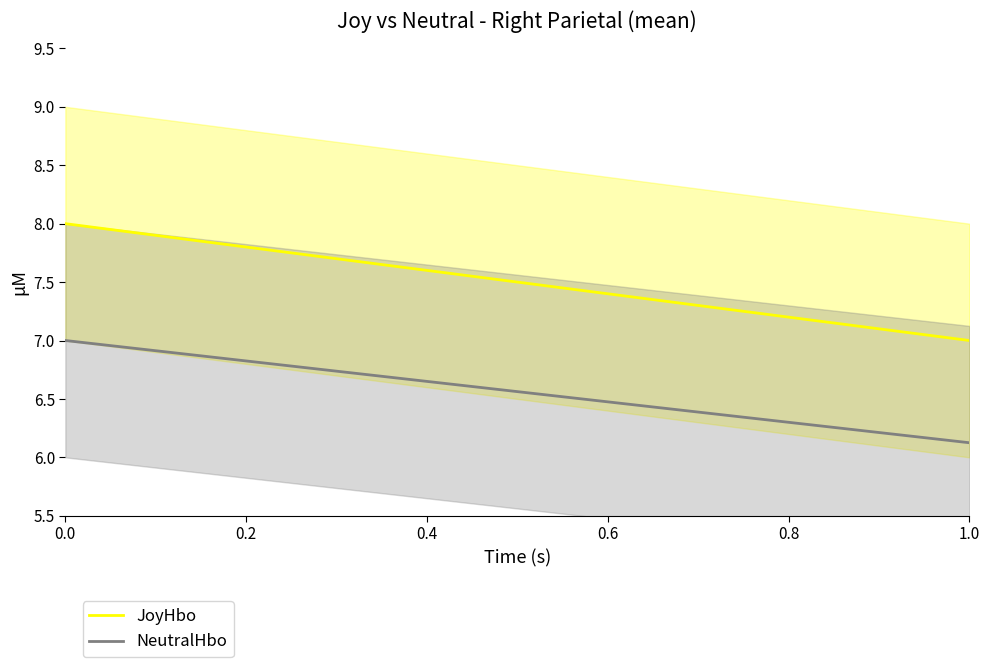

Rank the series at 1.0 from highest to lowest value.

JoyHbo, NeutralHbo